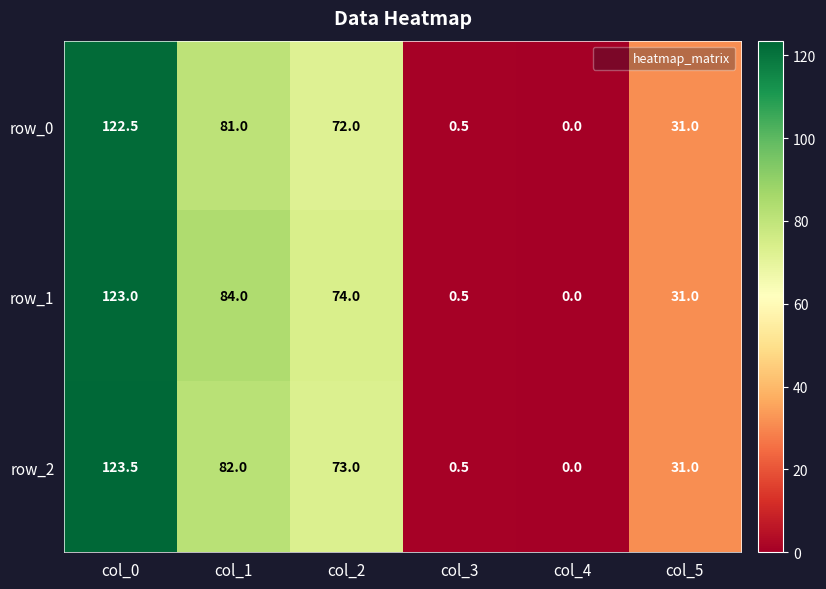

How many positive values does the row_2 series have?

5